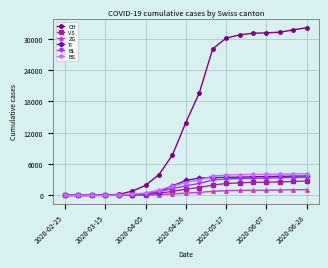

What is the maximum value shown in the chart?

32128